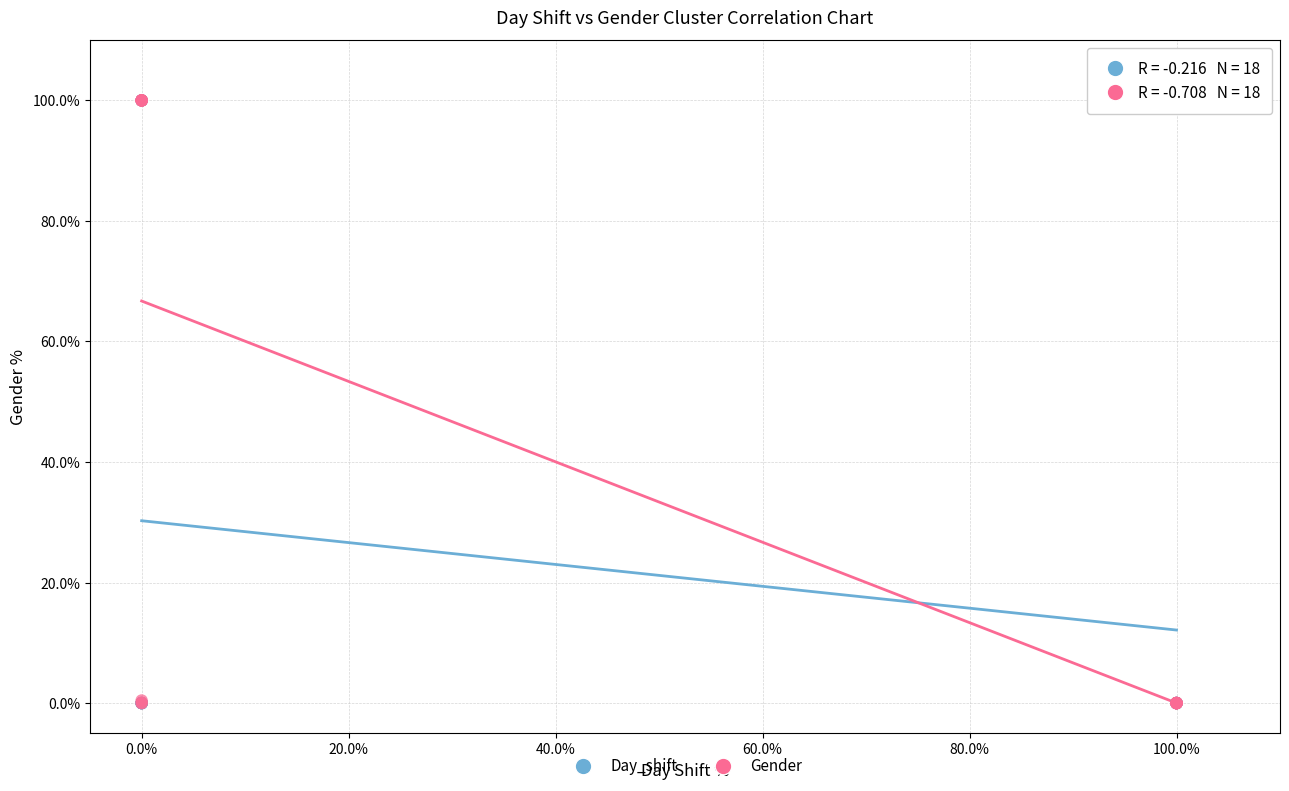

What are all the series names shown in the legend?

Day_shift, Gender